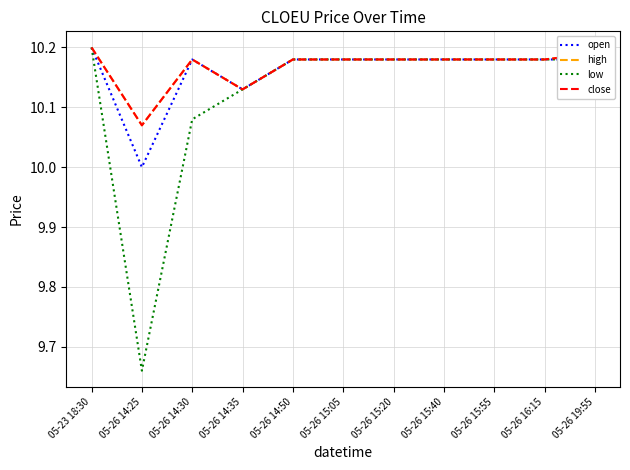

Which label corresponds to the smallest value in the chart?

05-26 14:25